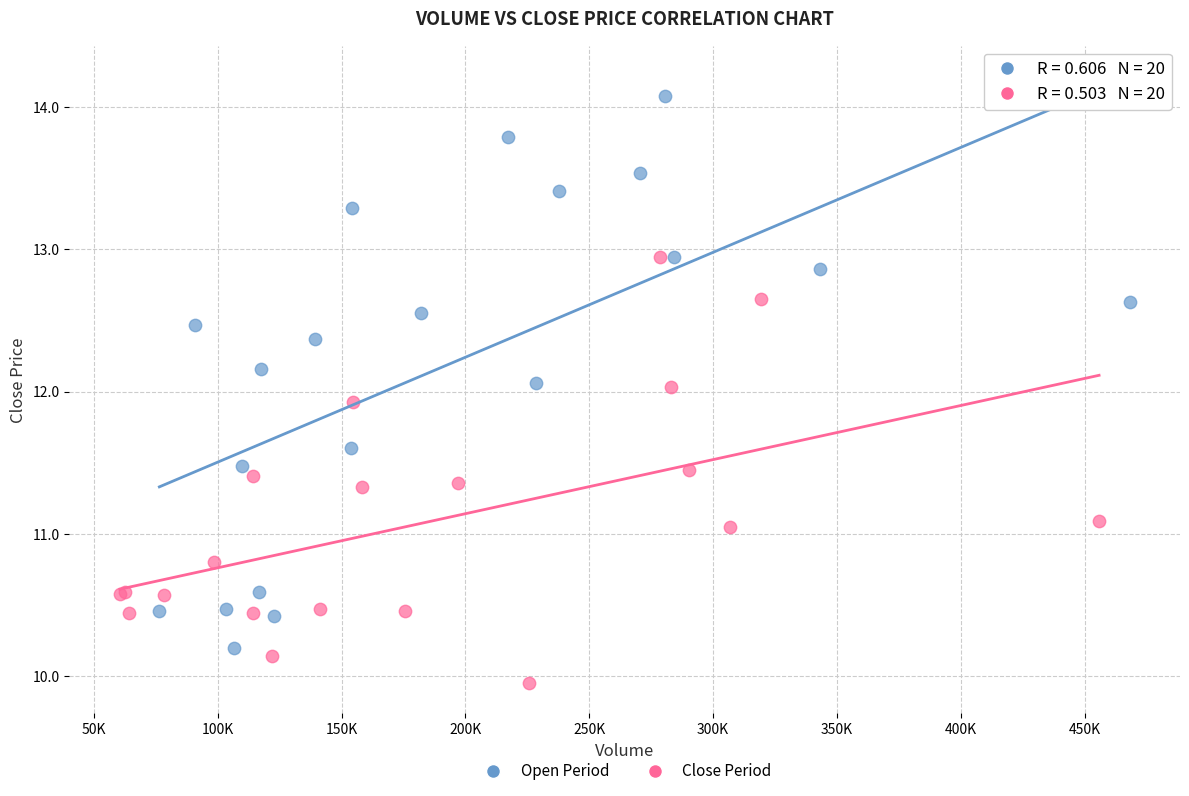

Which series reaches the maximum Y coordinate?

Open Period